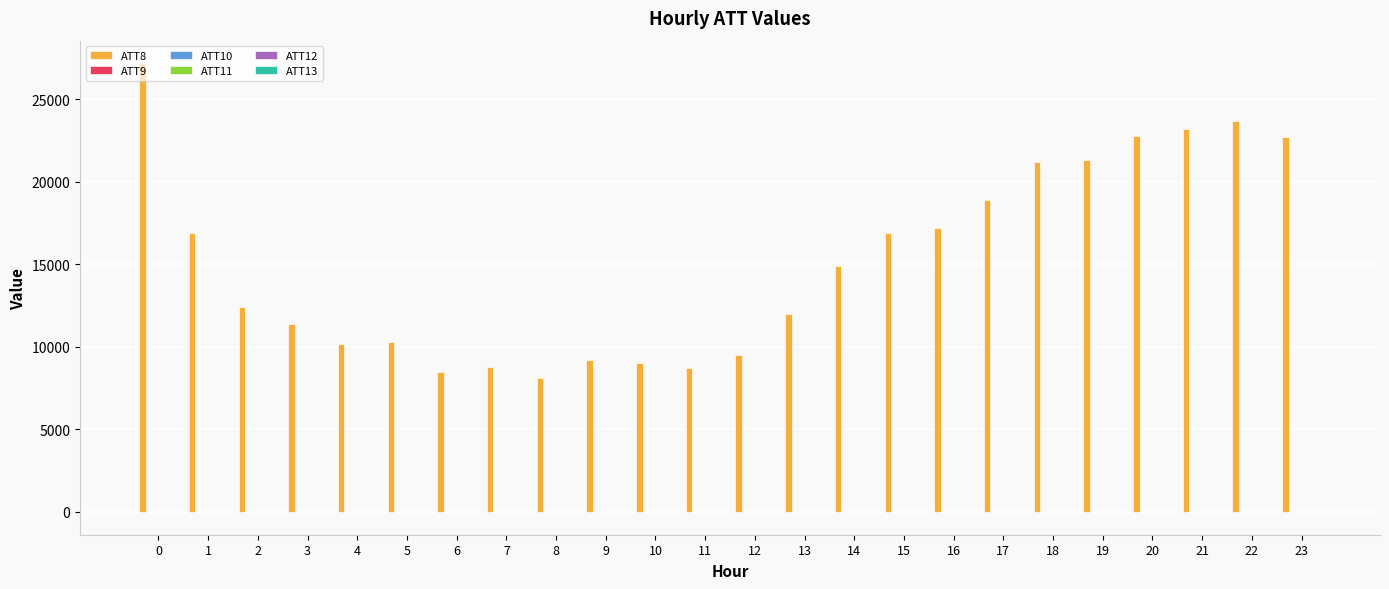

Which series has the largest total across all categories?

ATT8